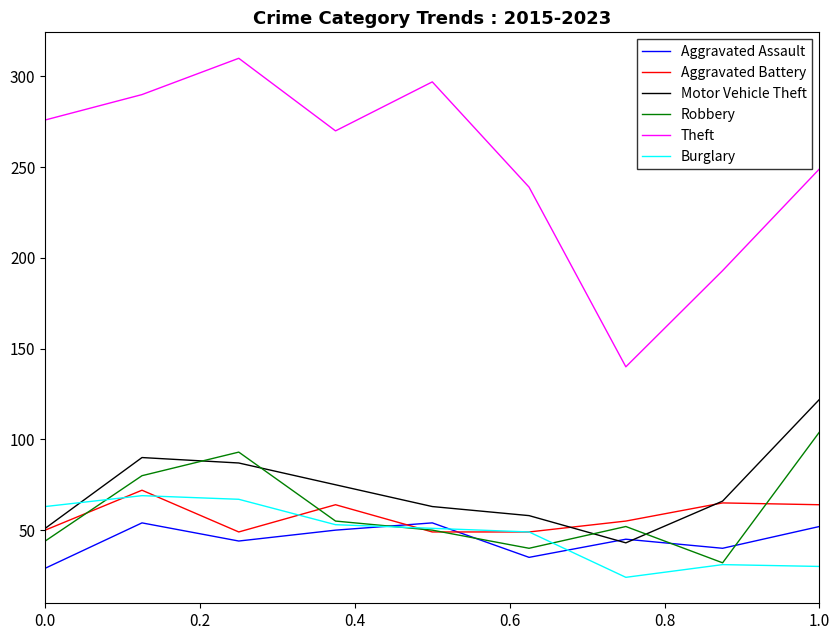

In Motor Vehicle Theft, how many points are lower than both neighbors (excluding endpoints)?

1